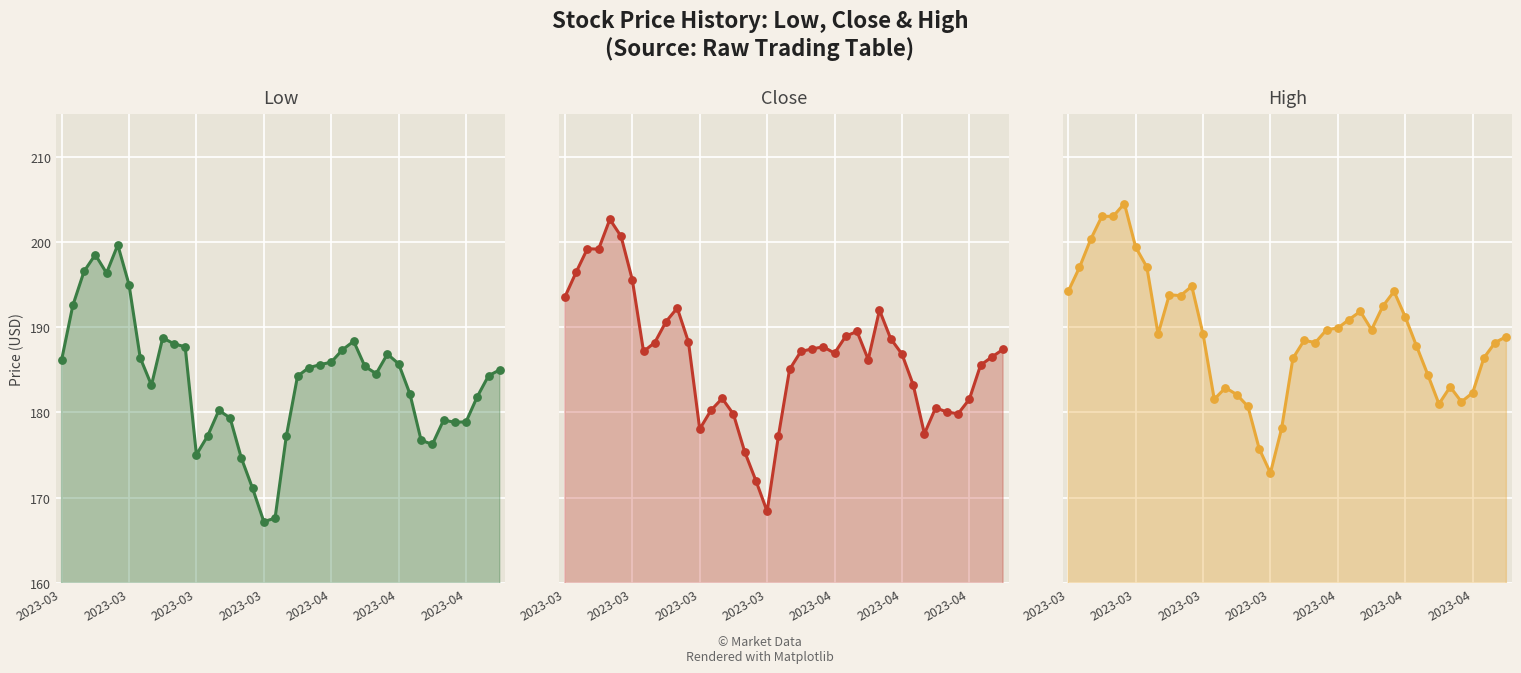

Which series has the largest Y range (max minus min)?

Close pts